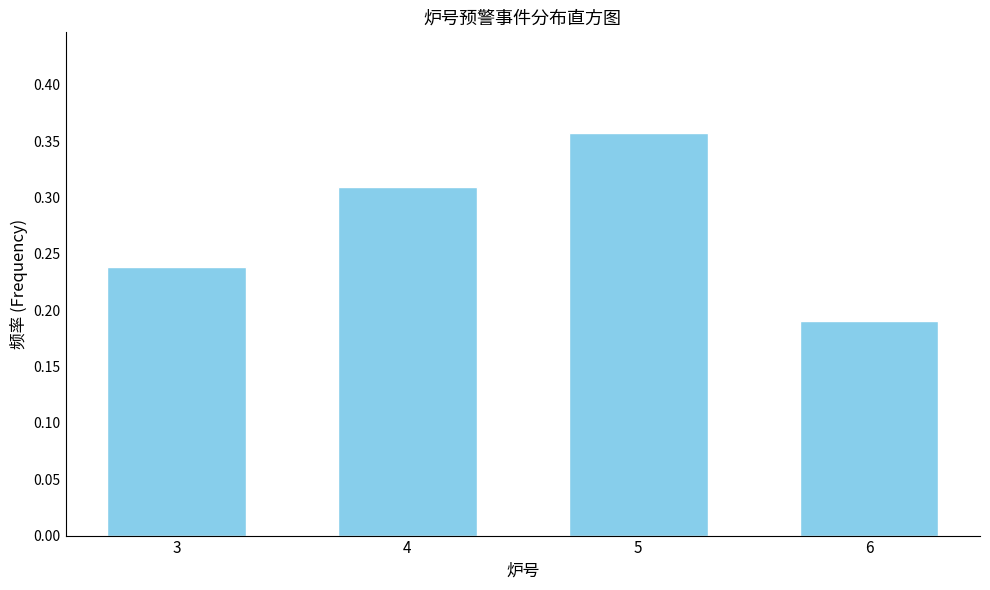

At which label is the value closest to 0?

6